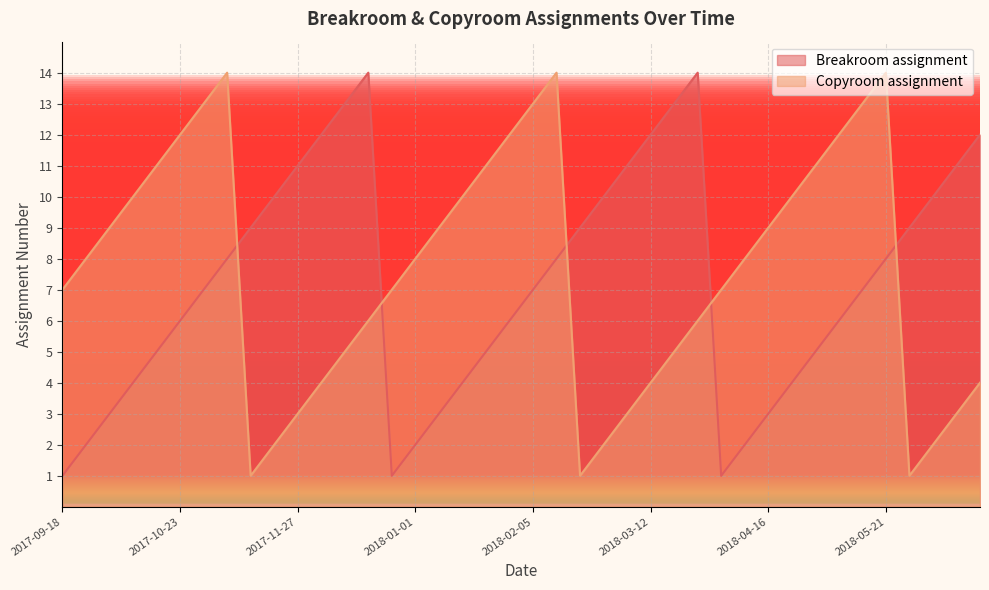

How many times do Breakroom assignment and Copyroom assignment cross each other?

5